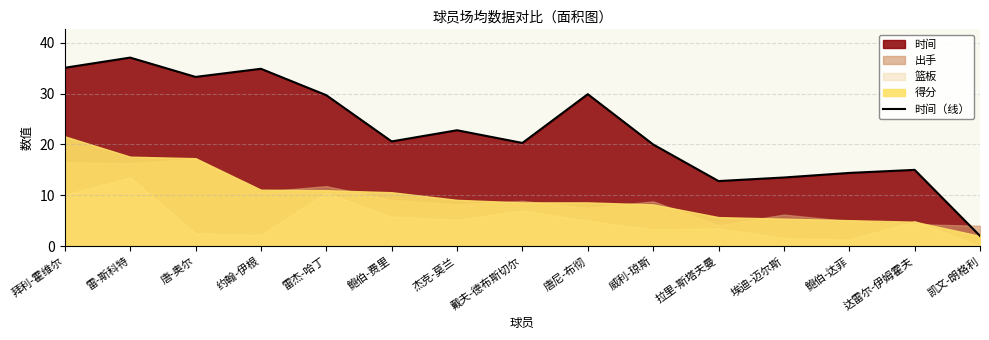

Does the chart display data point markers on the line(s)?

No